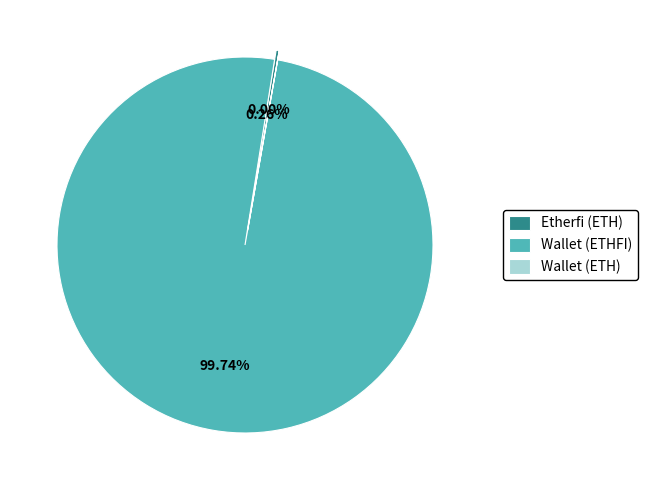

Is it true that Wallet (ETH) is 6% of the pie?

False